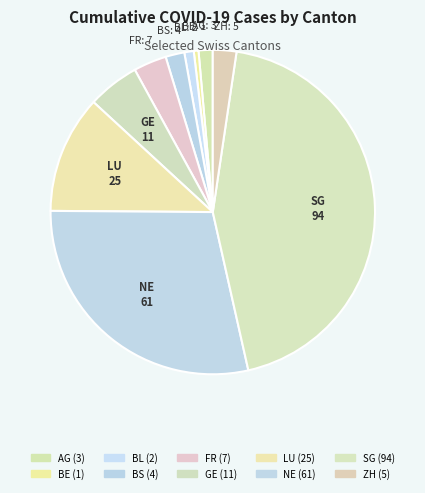

Count the number of slices in the pie.

10